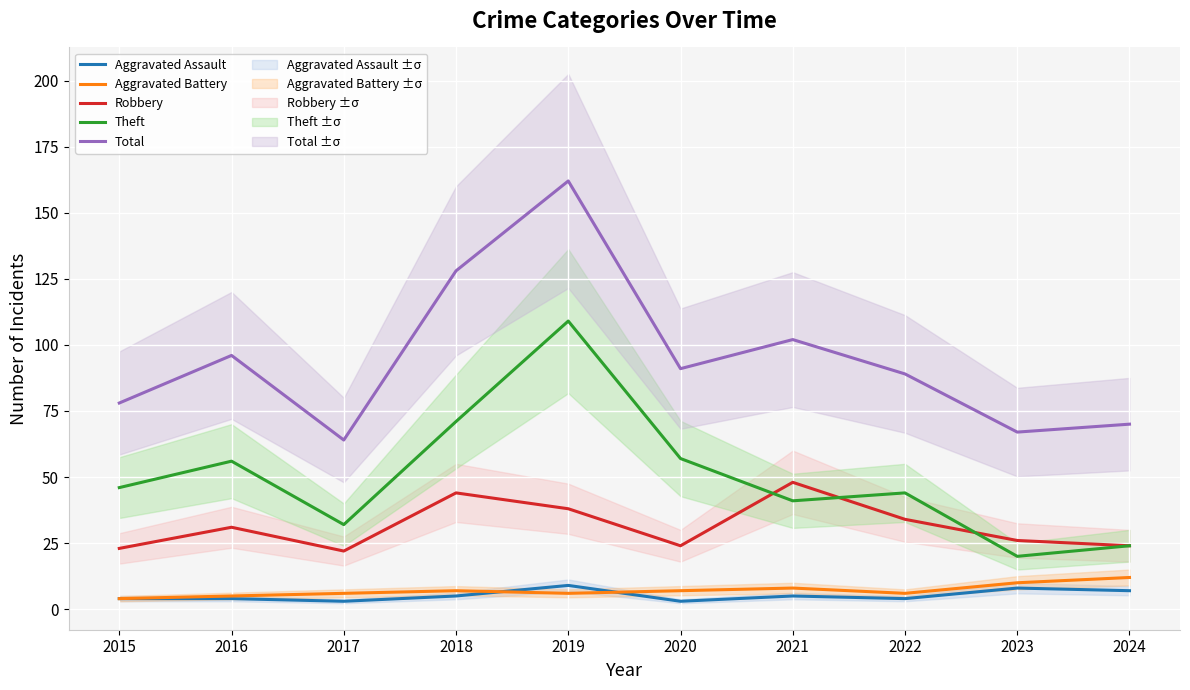

How many lines are shown in the chart?

5